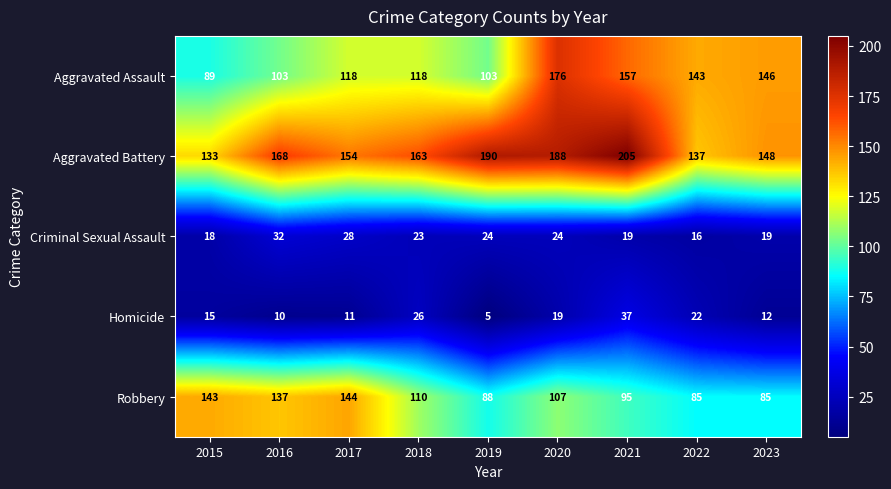

List the series in order of their peak value, lowest first.

Criminal Sexual Assault, Homicide, Robbery, Aggravated Assault, Aggravated Battery